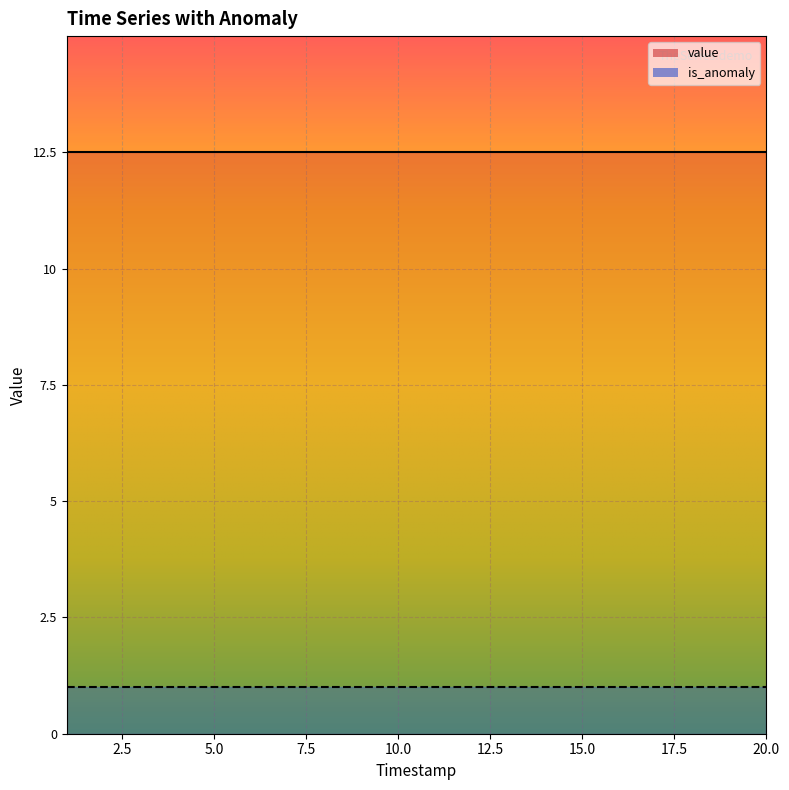

The value of value at 15 is 8.5. True or false?

False